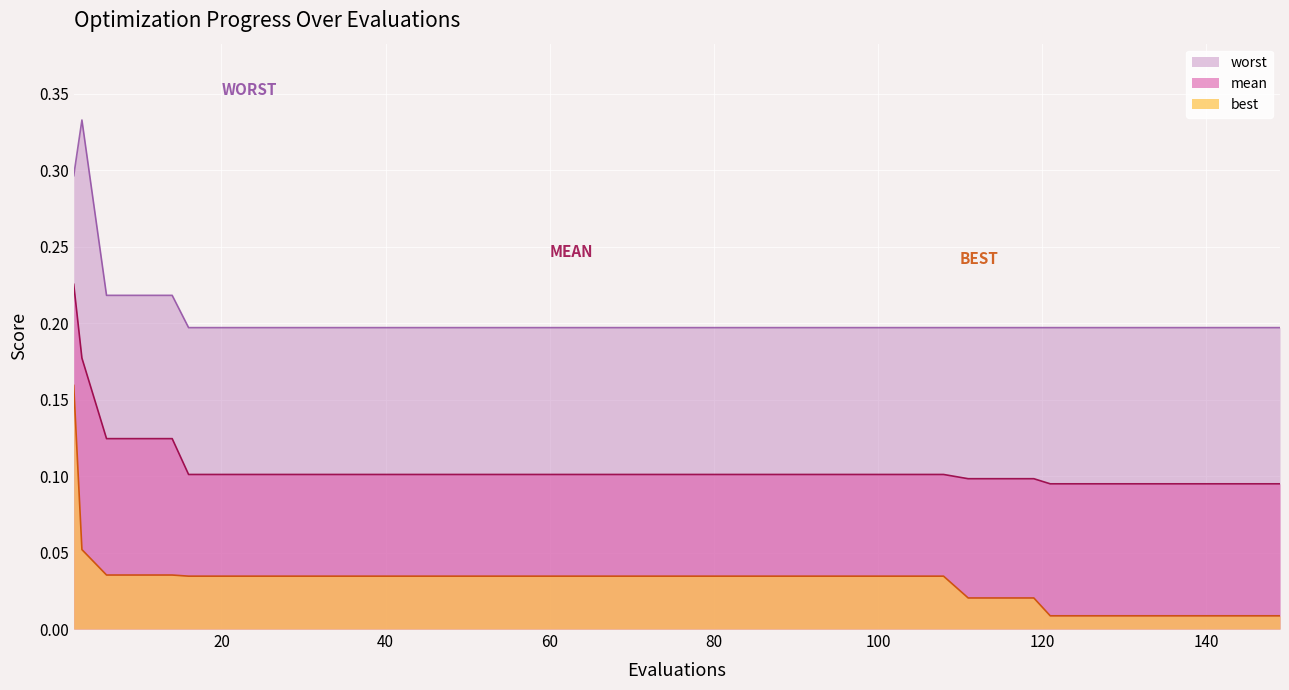

Reading left to right, what are all the values shown in this chart?

mean: 0.2	0.2	0.1	0.1	0.1	0.1	0.1	0.1	0.1	0.1	0.1	0.1	0.1	0.1	0.1	0.1	0.1	0.1	0.1	0.1	0.1	0.1	0.1	0.1	0.1	0.1	0.1	0.1	0.1	0.1	0.1	0.1	0.1	0.1	0.1	0.1	0.1	0.1	0.1	0.1
best: 0.2	0.1	0.0	0.0	0.0	0.0	0.0	0.0	0.0	0.0	0.0	0.0	0.0	0.0	0.0	0.0	0.0	0.0	0.0	0.0	0.0	0.0	0.0	0.0	0.0	0.0	0.0	0.0	0.0	0.0	0.0	0.0	0.0	0.0	0.0	0.0	0.0	0.0	0.0	0.0
worst: 0.3	0.3	0.2	0.2	0.2	0.2	0.2	0.2	0.2	0.2	0.2	0.2	0.2	0.2	0.2	0.2	0.2	0.2	0.2	0.2	0.2	0.2	0.2	0.2	0.2	0.2	0.2	0.2	0.2	0.2	0.2	0.2	0.2	0.2	0.2	0.2	0.2	0.2	0.2	0.2